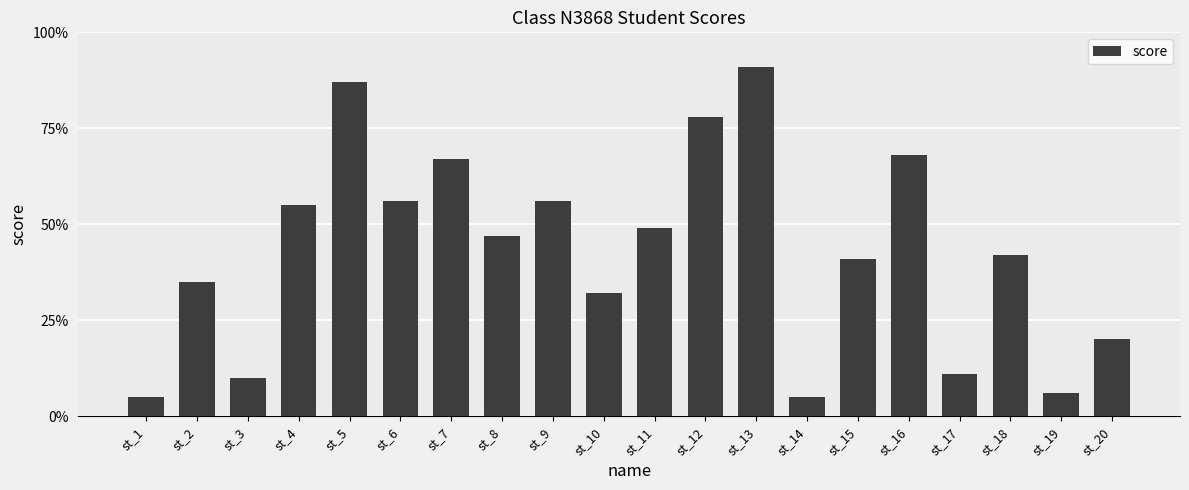

Reading right to left, list all the values displayed in this chart.

st_20=20	st_19=6	st_18=42	st_17=11	st_16=68	st_15=41	st_14=5	st_13=91	st_12=78	st_11=49	st_10=32	st_9=56	st_8=47	st_7=67	st_6=56	st_5=87	st_4=55	st_3=10	st_2=35	st_1=5